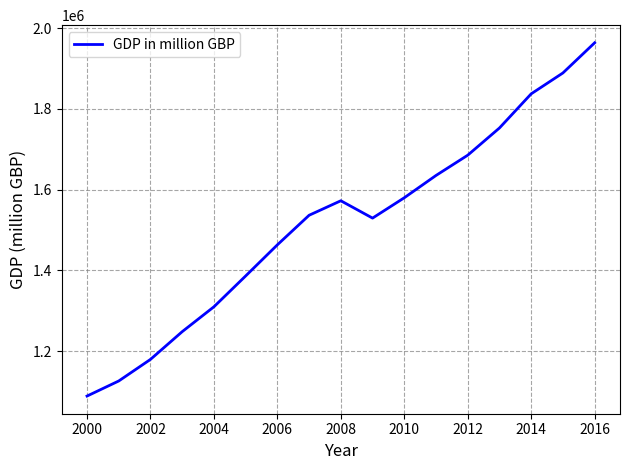

What is the smallest value displayed?

1089131